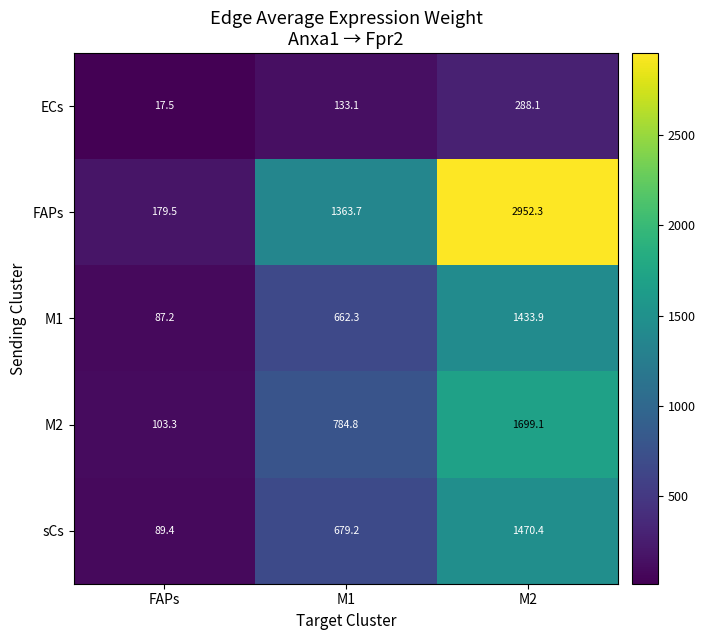

Reading left to right, list all the values displayed in this chart.

ECs: FAPs=17.5	M1=133.1	M2=288.1
FAPs: FAPs=179.5	M1=1363.7	M2=2952.3
M1: FAPs=87.2	M1=662.3	M2=1433.9
M2: FAPs=103.3	M1=784.8	M2=1699.1
sCs: FAPs=89.4	M1=679.2	M2=1470.4